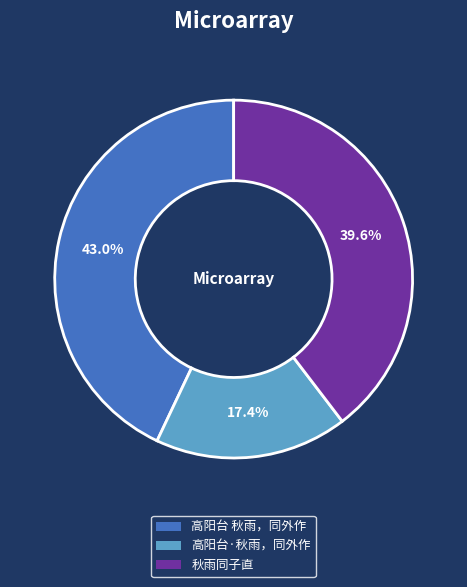

Which category has the smallest portion of the pie?

高阳台·秋雨，同外作